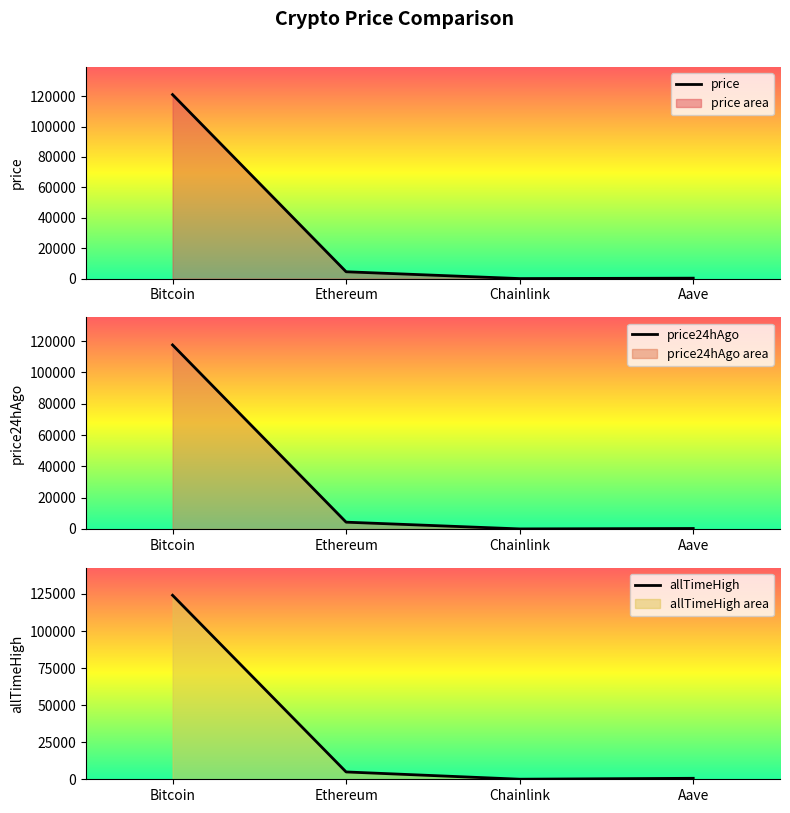

Reading right to left, extract all data points from this chart.

price: Aave=294.0	Chainlink=23.1	Ethereum=4506.0	Bitcoin=121007.0
price24hAgo: Aave=287.7	Chainlink=22.6	Ethereum=4326.6	Bitcoin=117528.0
allTimeHigh: Aave=661.7	Chainlink=52.7	Ethereum=4946.1	Bitcoin=124128.0